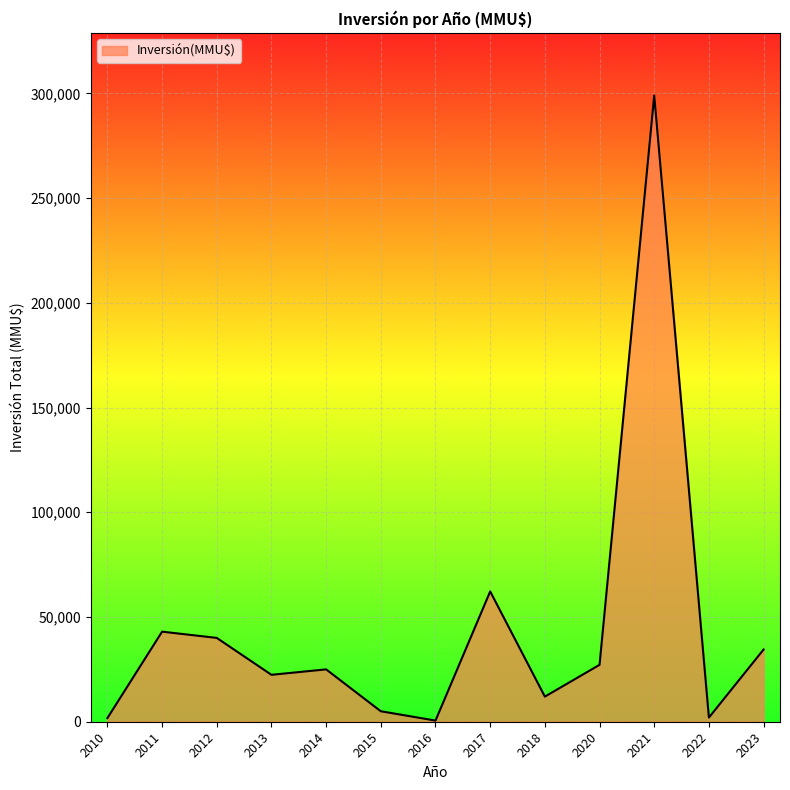

Which category has the highest value across all series?

2021